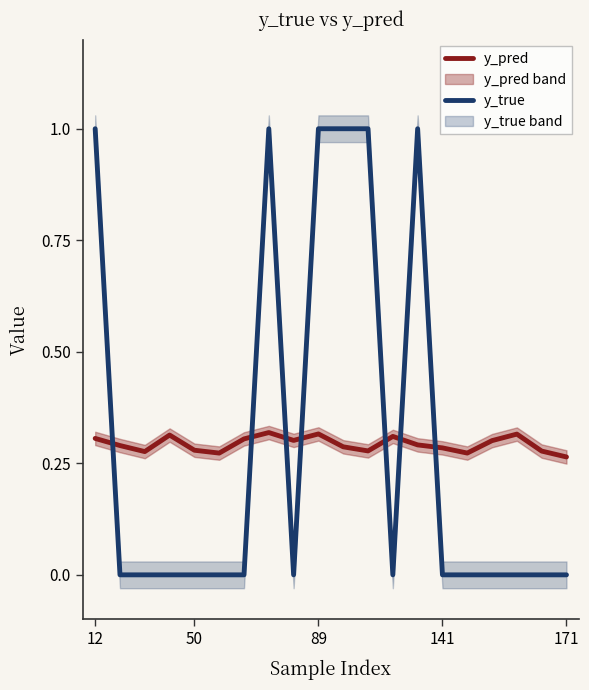

The y_true series shows -0.4 at 141. True or false?

False